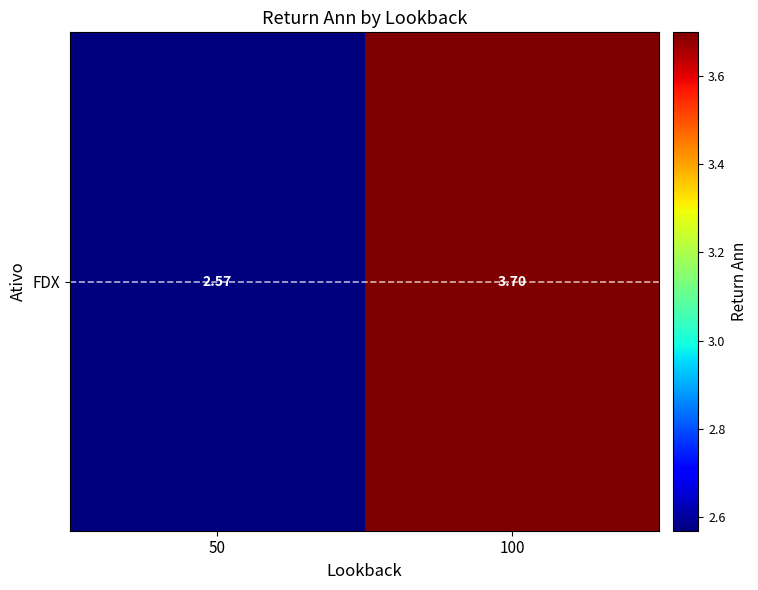

Rank the categories by value from highest to lowest.

100, 50